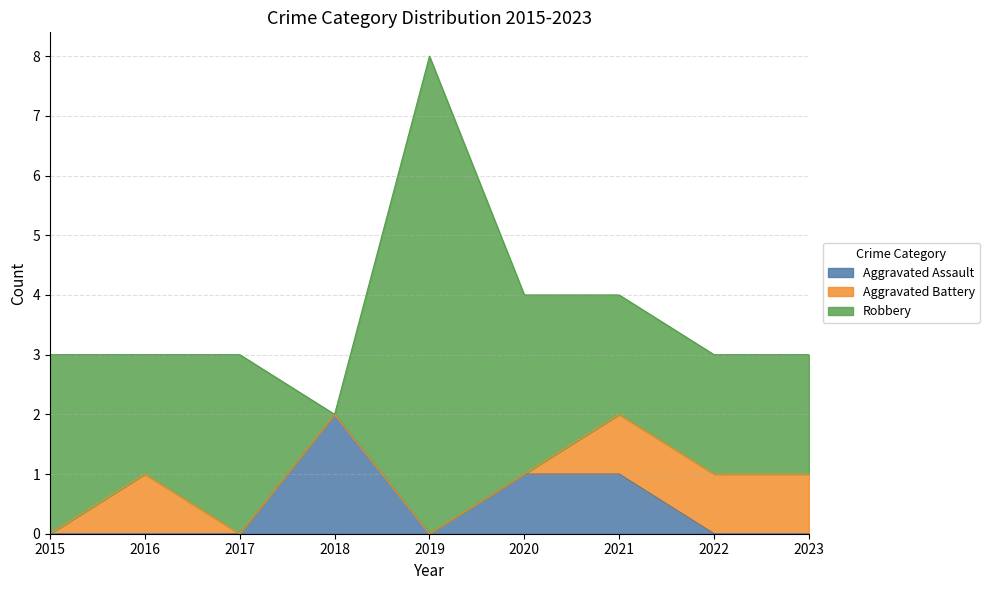

Read the Robbery value at 2021.

2